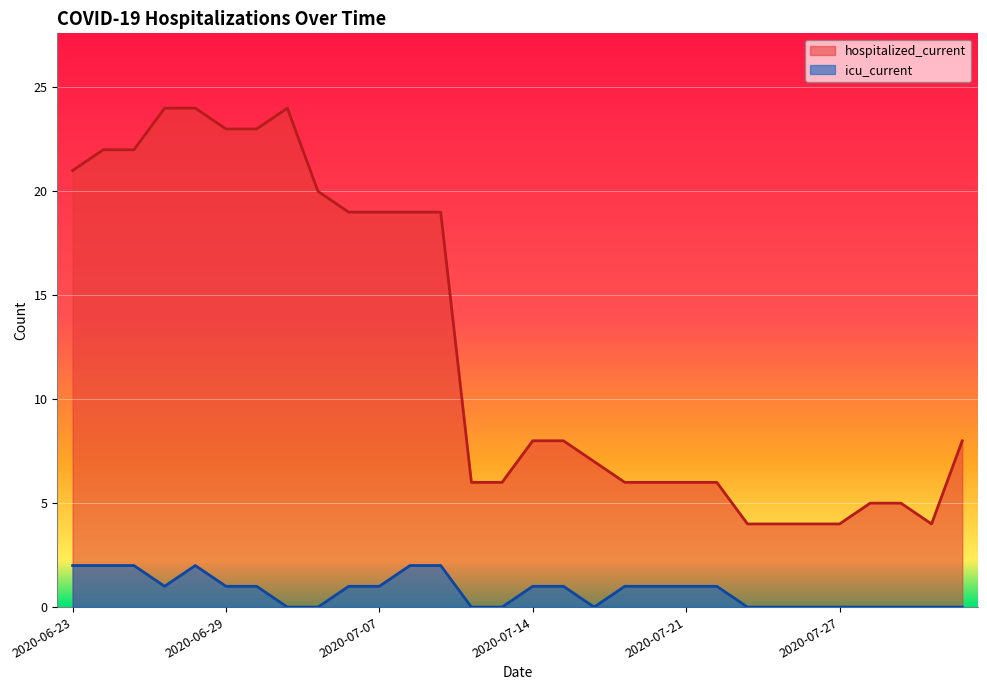

How many values in the hospitalized_current series exceed 8?

13